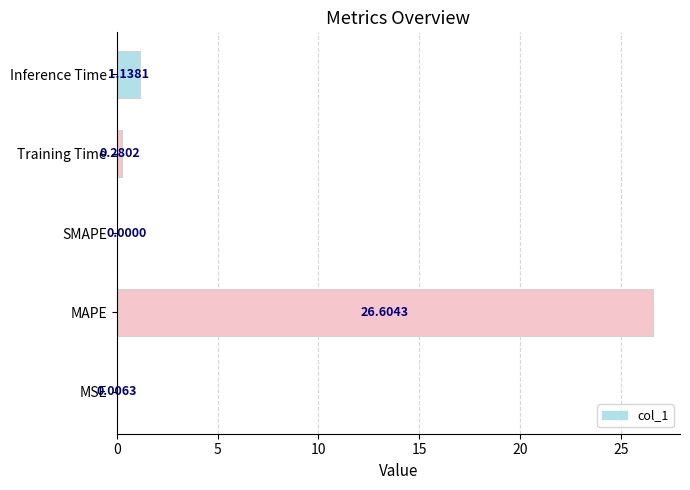

What is the change in value from MSE to Inference Time?

+1.1